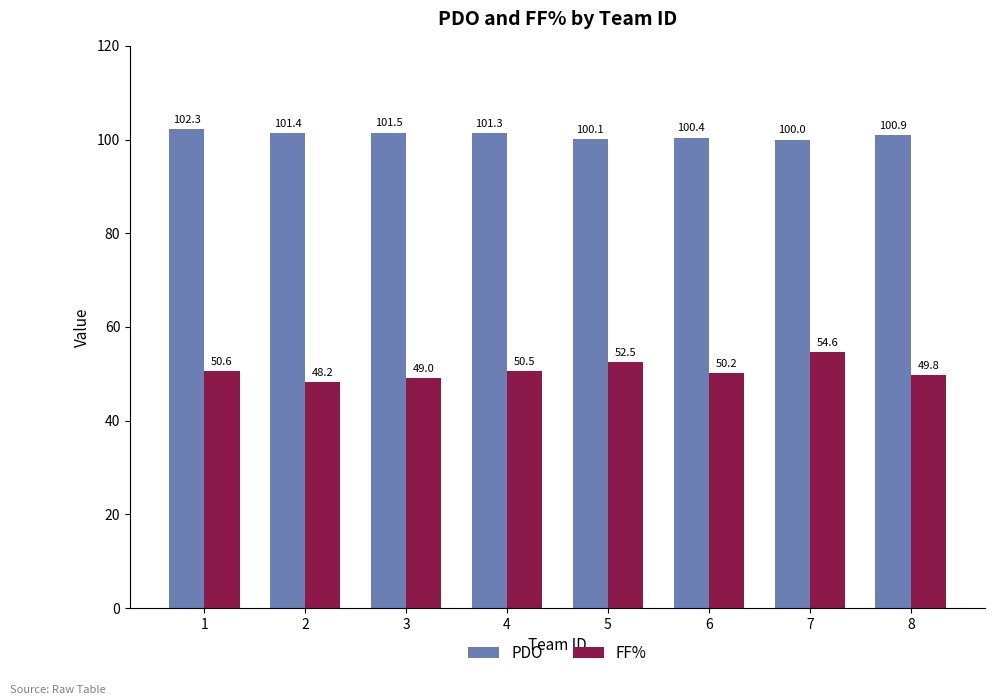

Reading left to right, extract all data points from this chart.

PDO: 102.3	101.4	101.5	101.3	100.1	100.4	100.0	100.9
FF%: 50.6	48.2	49.0	50.5	52.5	50.2	54.6	49.8